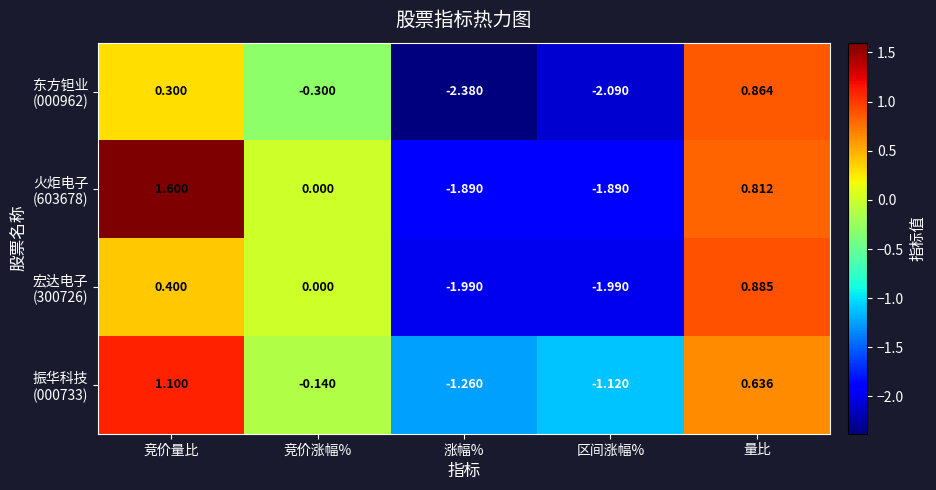

At which category does the chart reach its minimum across all series?

涨幅%